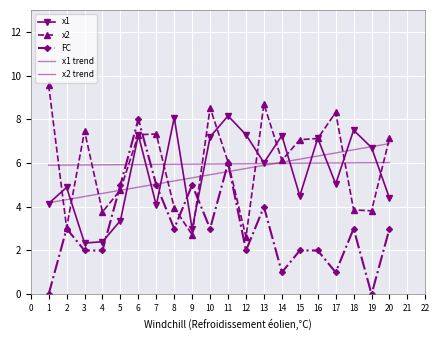

At how many categories does at least one series exceed 8?

6